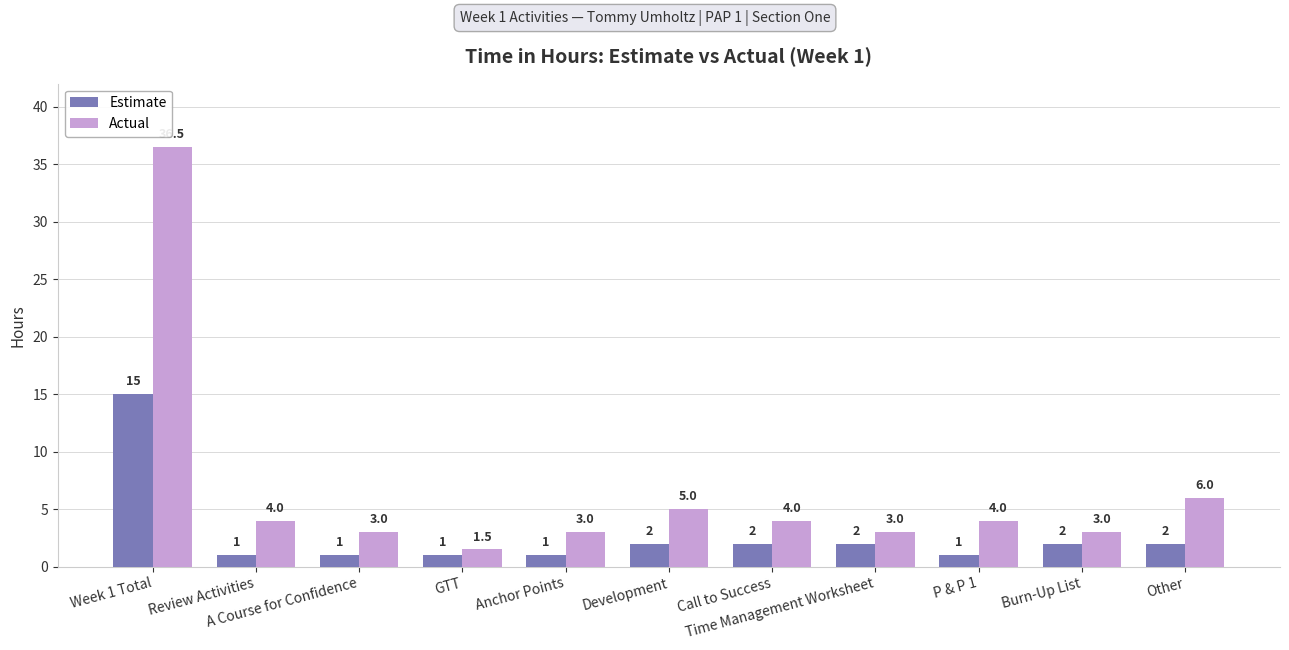

Count the number of data series in this chart.

2